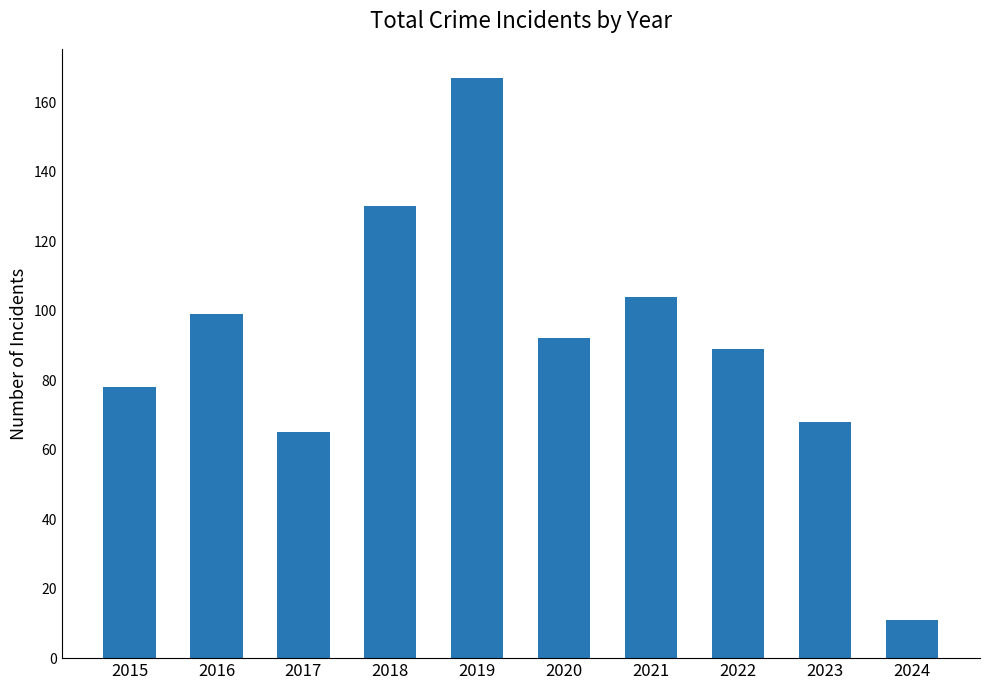

The chart shows a value of 18 at 2024. True or false?

False